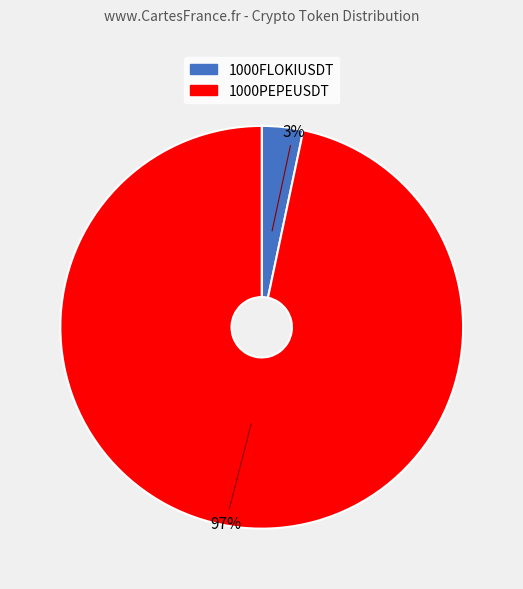

How many segments does this pie chart have?

2